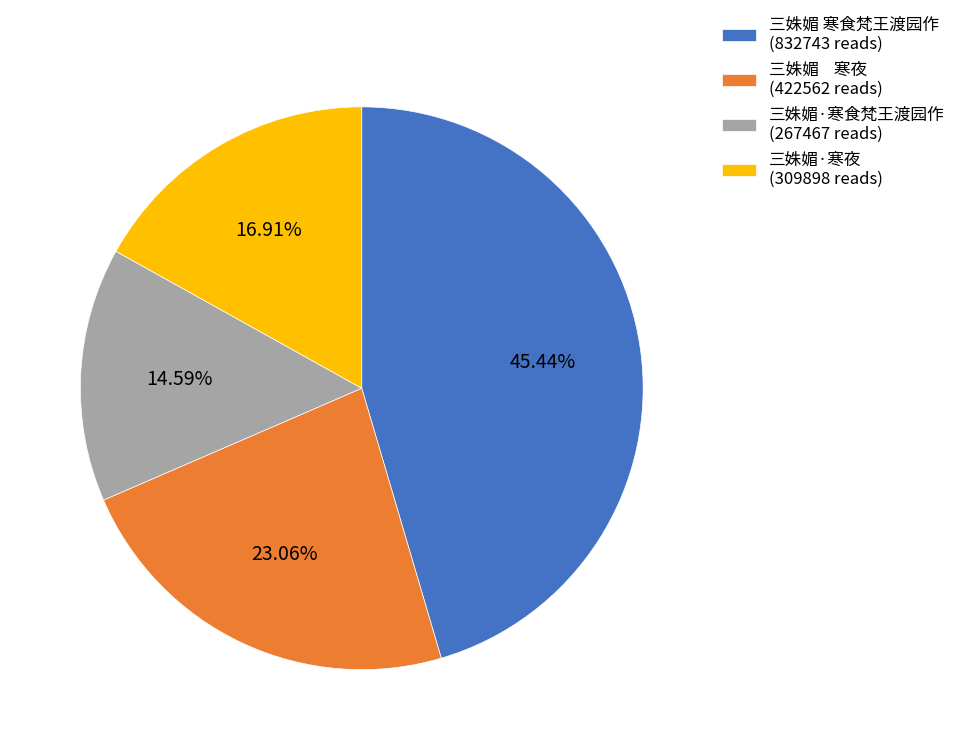

Do 三姝媚 寒夜 (422562 reads) and 三姝媚·寒食梵王渡园作 (267467 reads) together represent more than half of the pie?

No